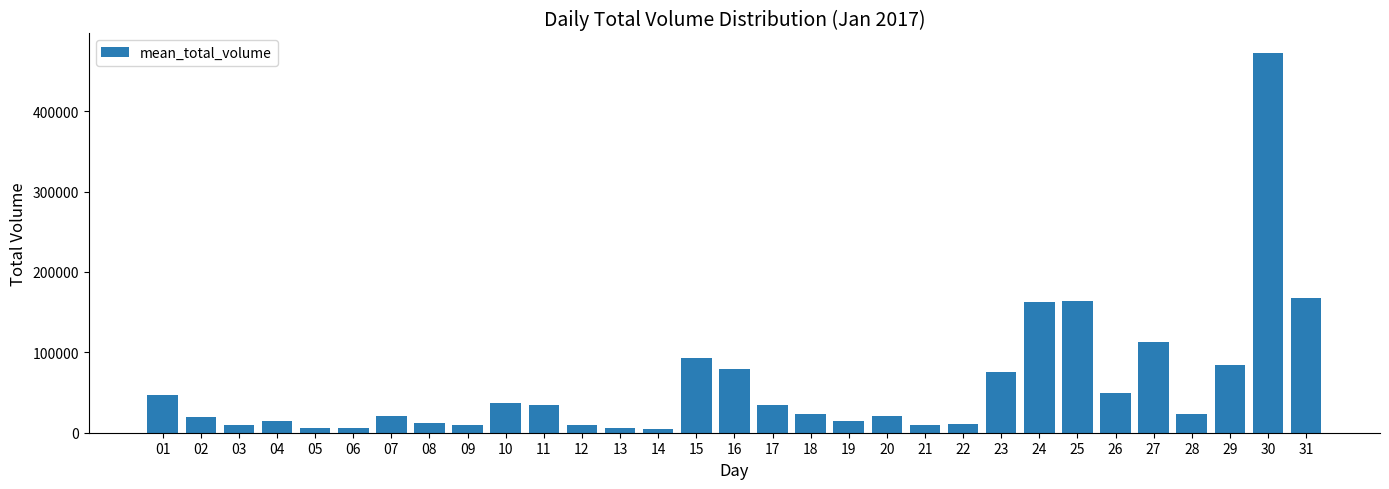

Is it true that the value at 03 is 9206.4?

True